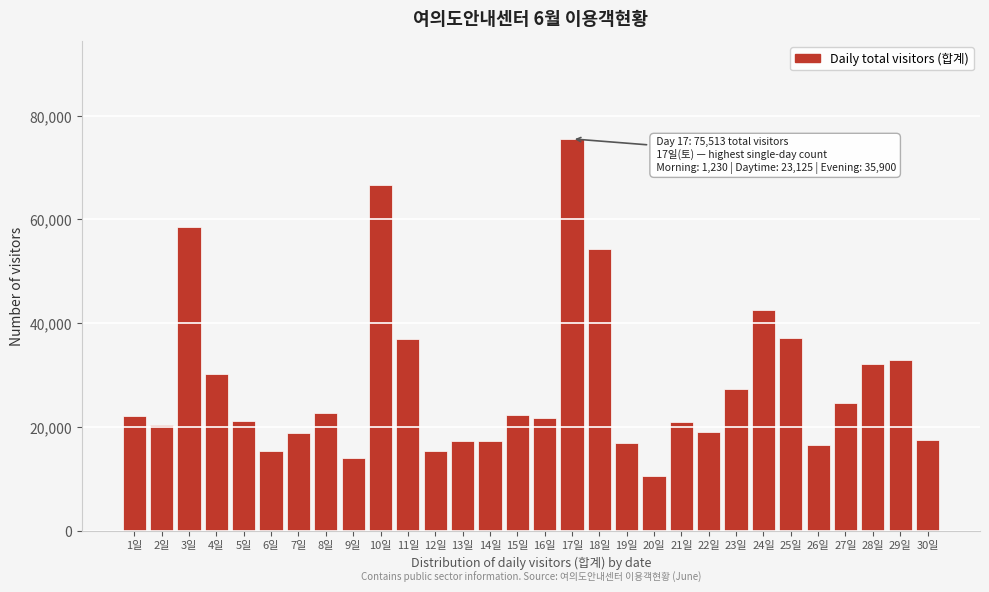

What is the greatest value displayed?

75513